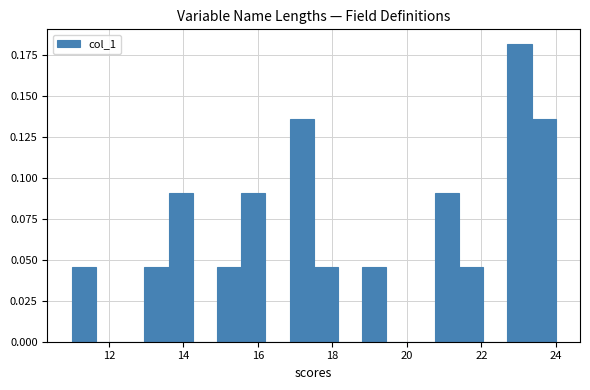

Read against the x-axis, roughly where is the centre of the tallest bar?

23.0